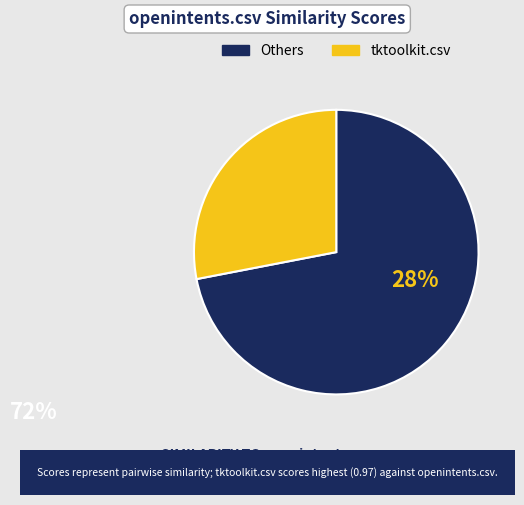

Which slice represents more than half of the pie?

Others